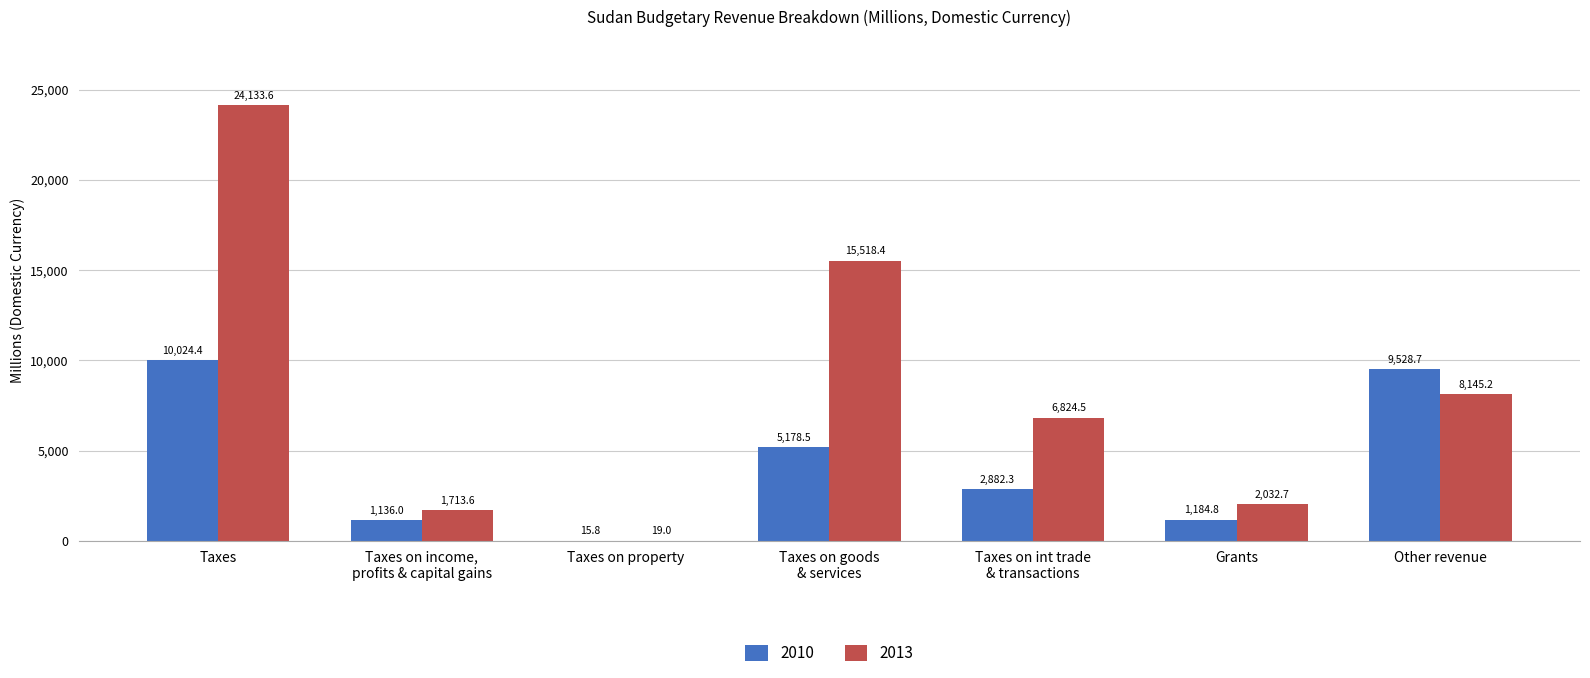

Count the number of data series in this chart.

2